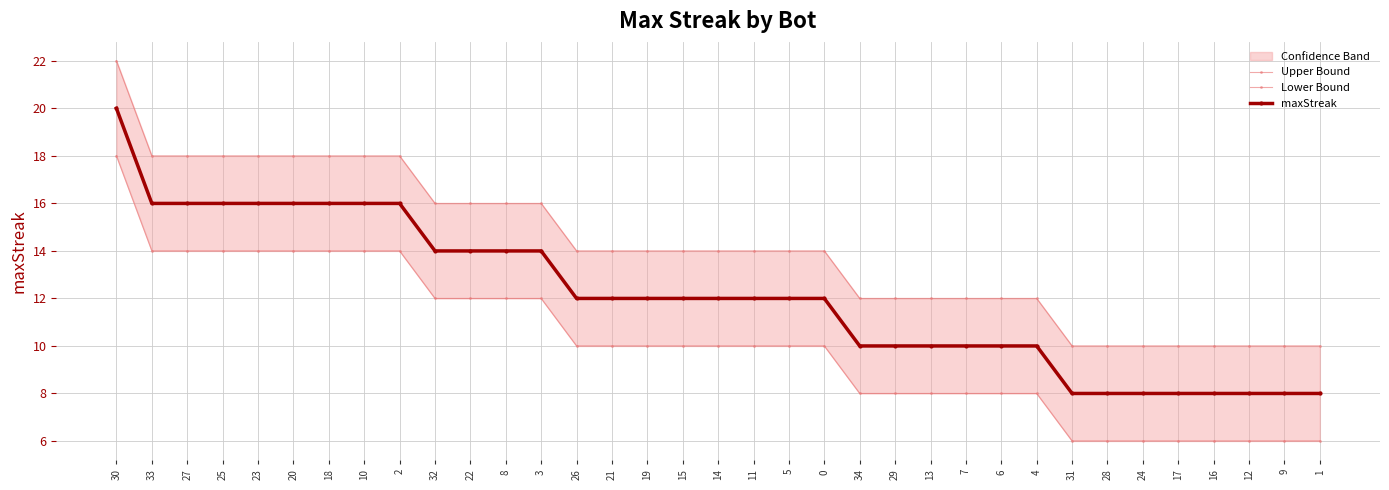

What is the average value of the maxStreak series?

12